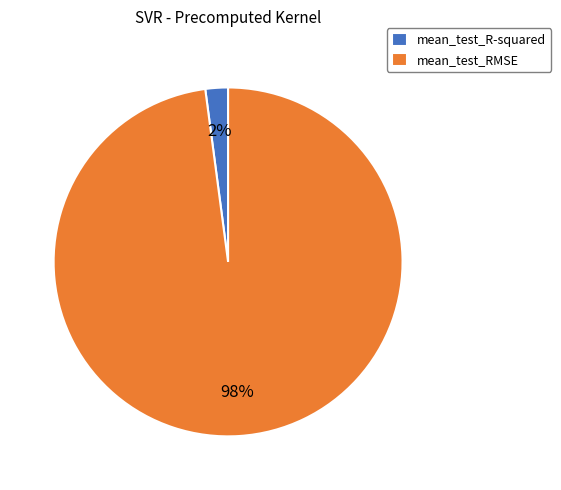

Do mean_test_R-squared and mean_test_RMSE together represent more than half of the pie?

Yes